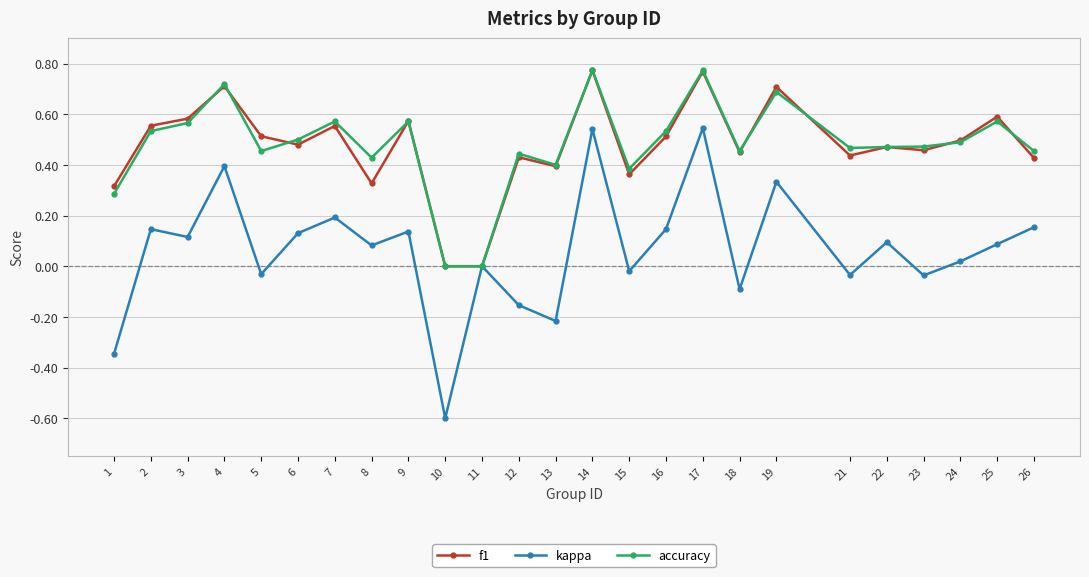

At which category does the chart reach its minimum across all series?

10